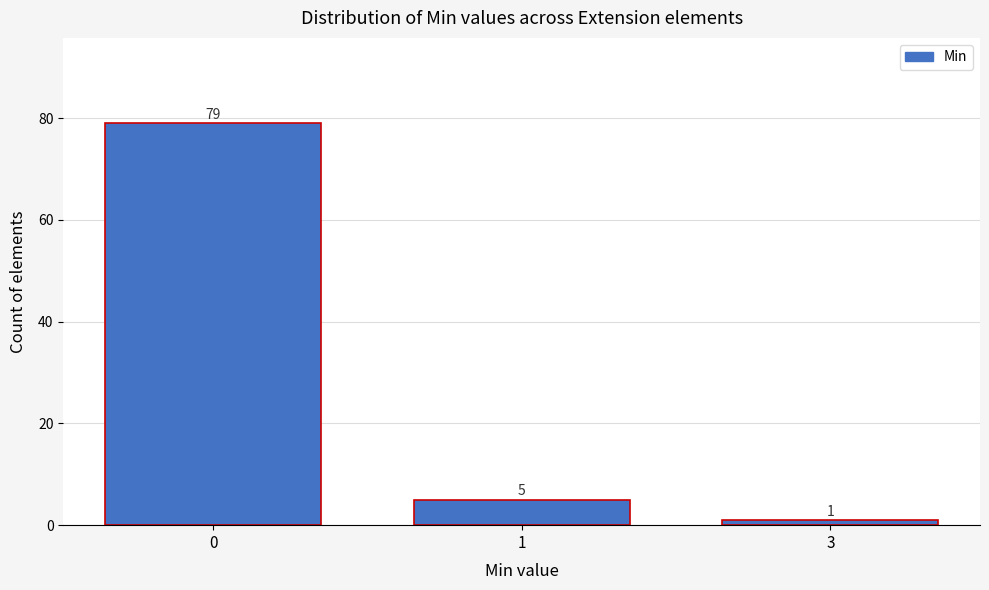

Reading left to right, list all the values displayed in this chart.

0=79	1=5	3=1